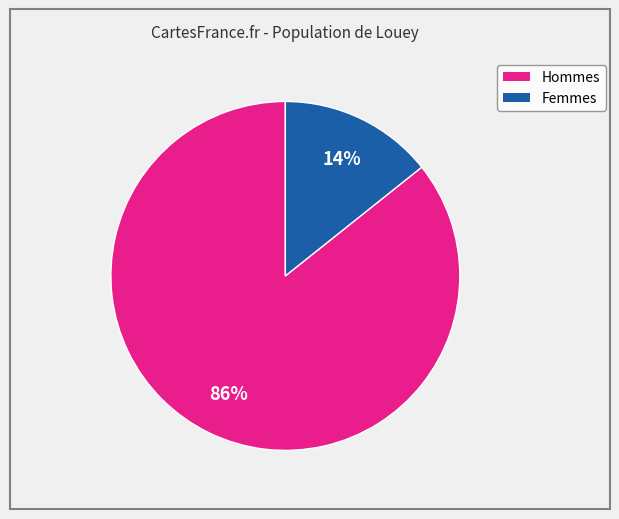

Is there a majority slice in this chart?

Yes